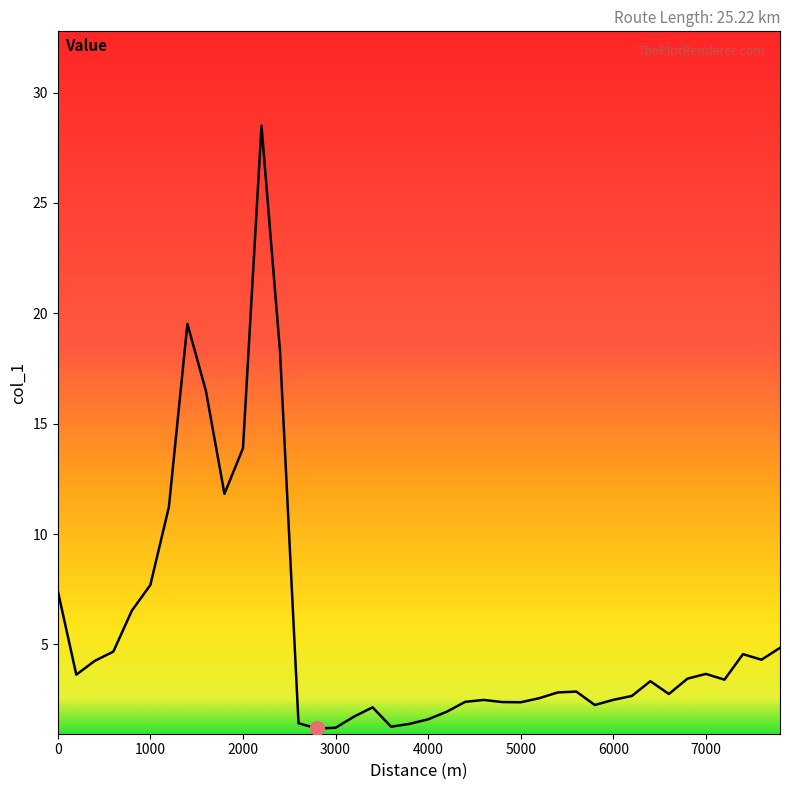

What is the smallest value displayed?

1.2